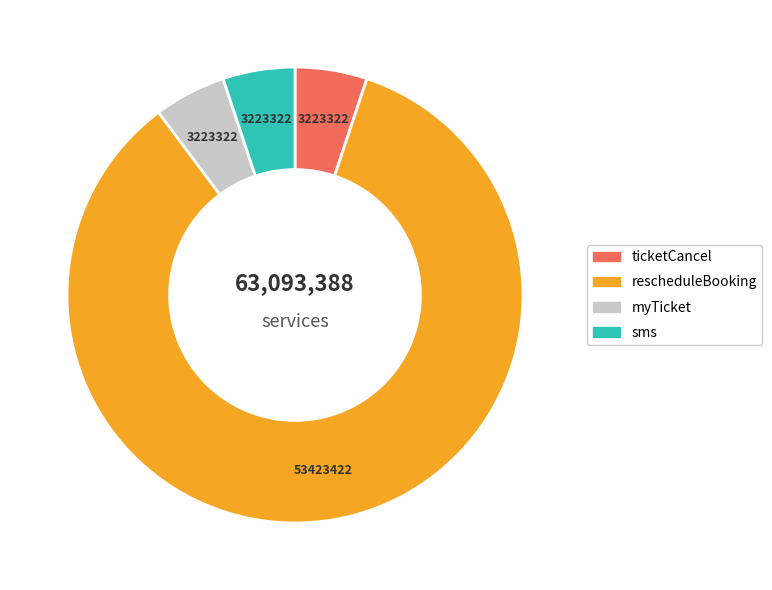

Is it true that sms is 1% of the pie?

False